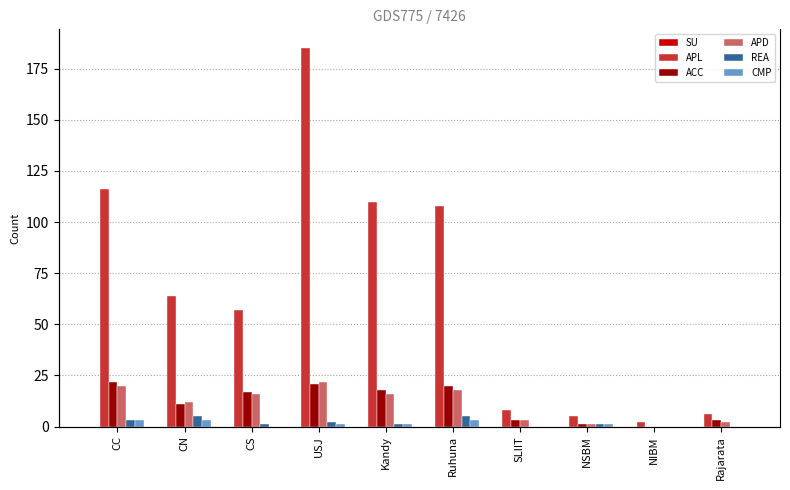

Reading right to left, what are all the values shown in this chart?

SU: 0	0	0	0	0	0	0	0	0	0
APL: 6	2	5	8	108	110	185	57	64	116
ACC: 3	0	1	3	20	18	21	17	11	22
APD: 2	0	1	3	18	16	22	16	12	20
REA: 0	0	1	0	5	1	2	1	5	3
CMP: 0	0	1	0	3	1	1	0	3	3